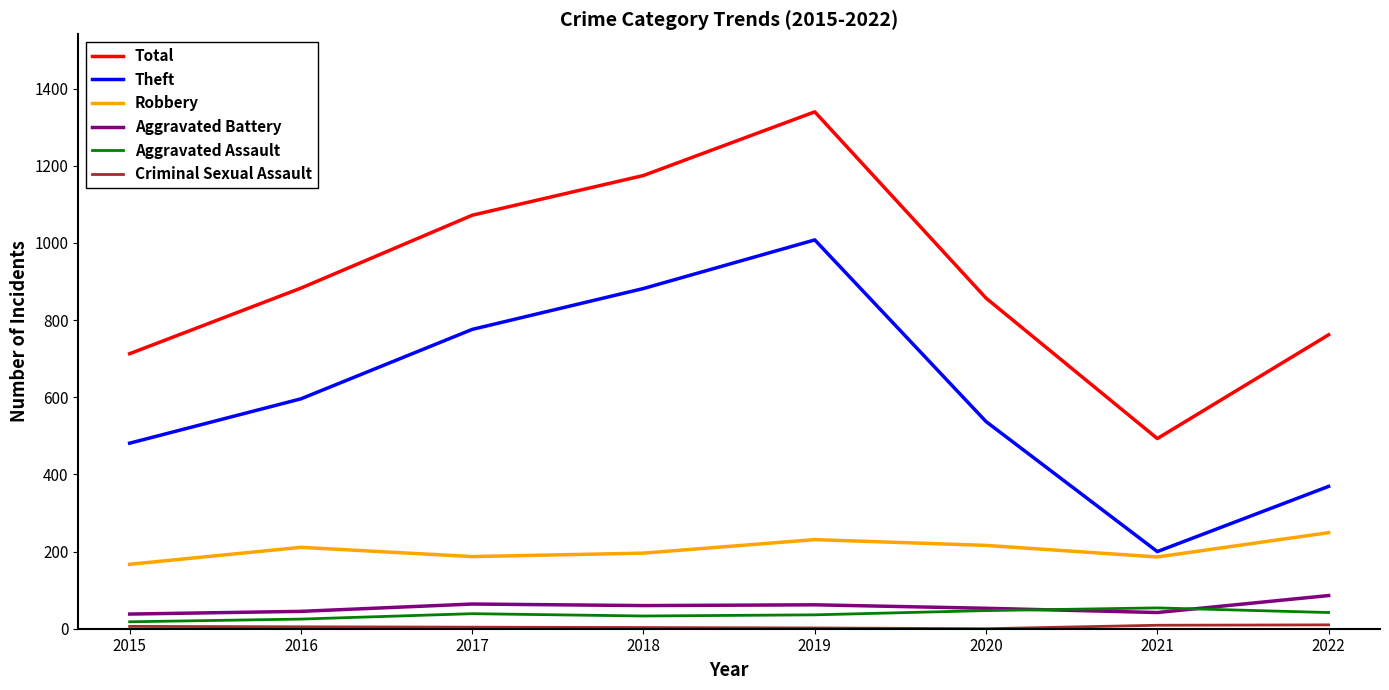

The value of Aggravated Battery at 2015 is 38. True or false?

True